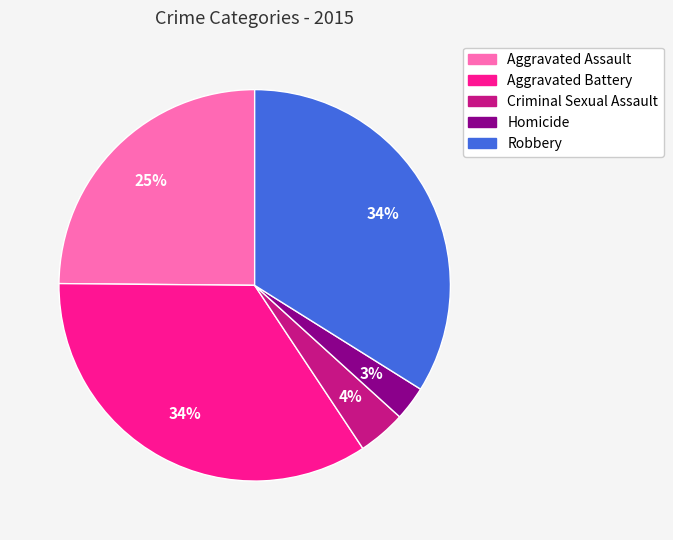

Combined, do Homicide and Aggravated Battery account for over 50%?

No